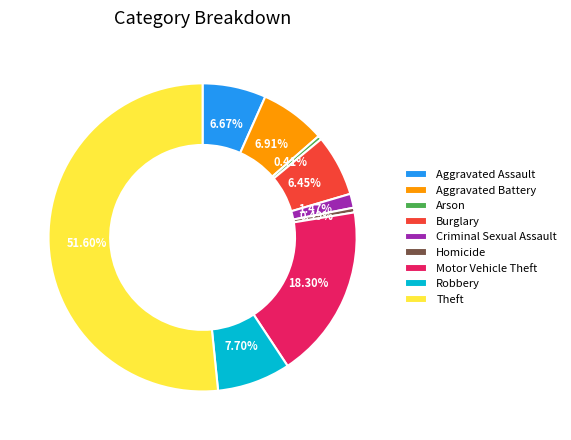

True or false: Aggravated Assault accounts for 19% of the total.

False